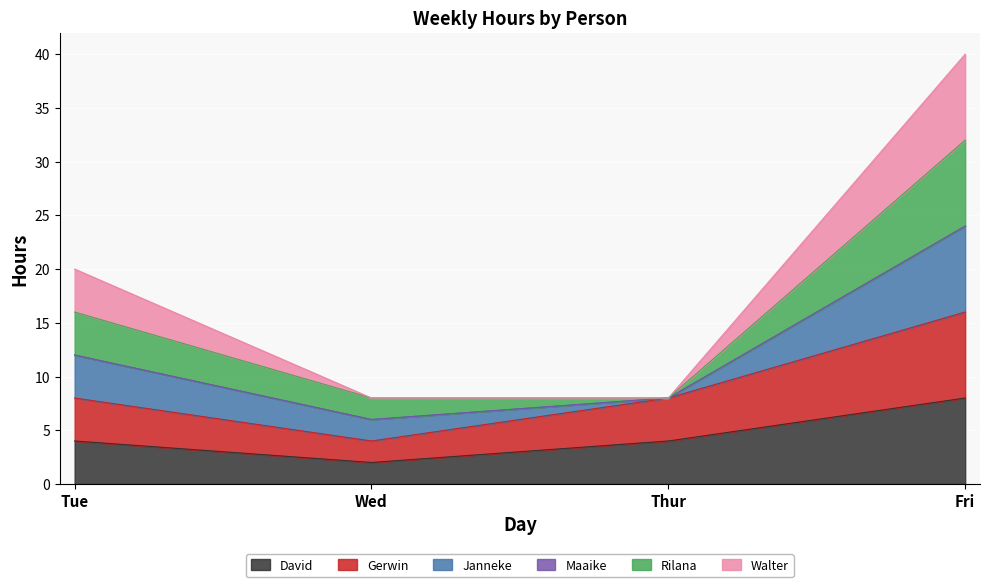

True or false: Gerwin and Walter cross at least once.

False